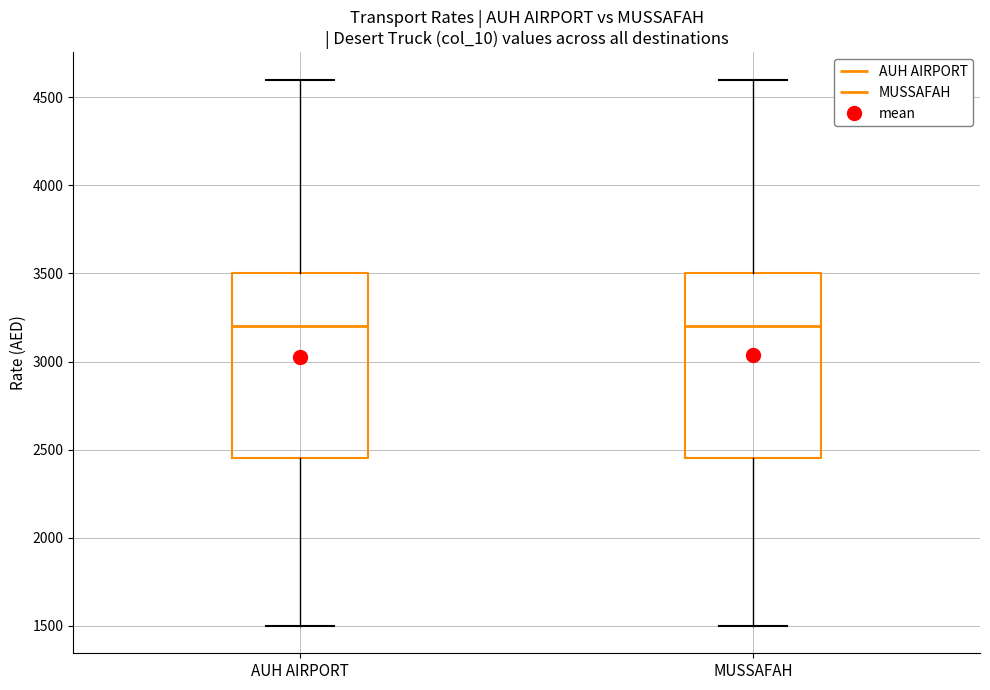

Where is the upper edge of the box for AUH AIRPORT on the y-axis? The values are not printed on the chart, so give them approximately, as read against the axis.

3500